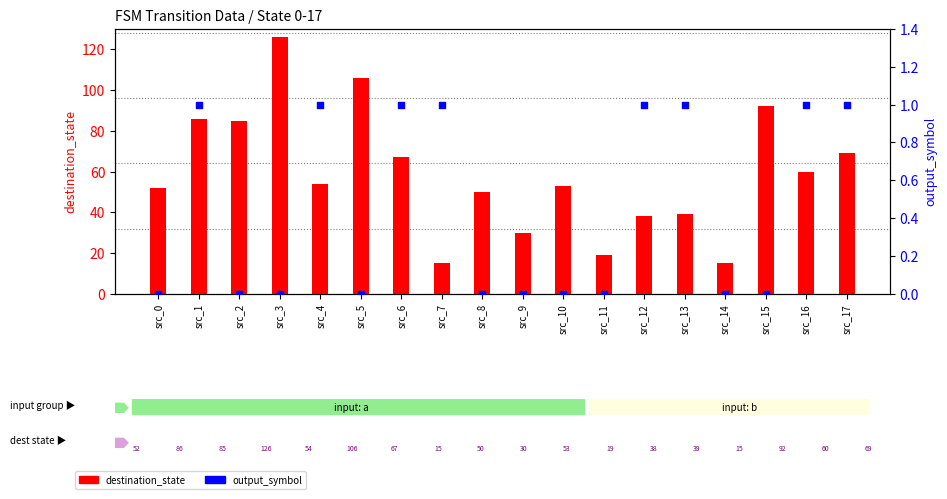

Which series has the widest spread of Y values?

destination_state